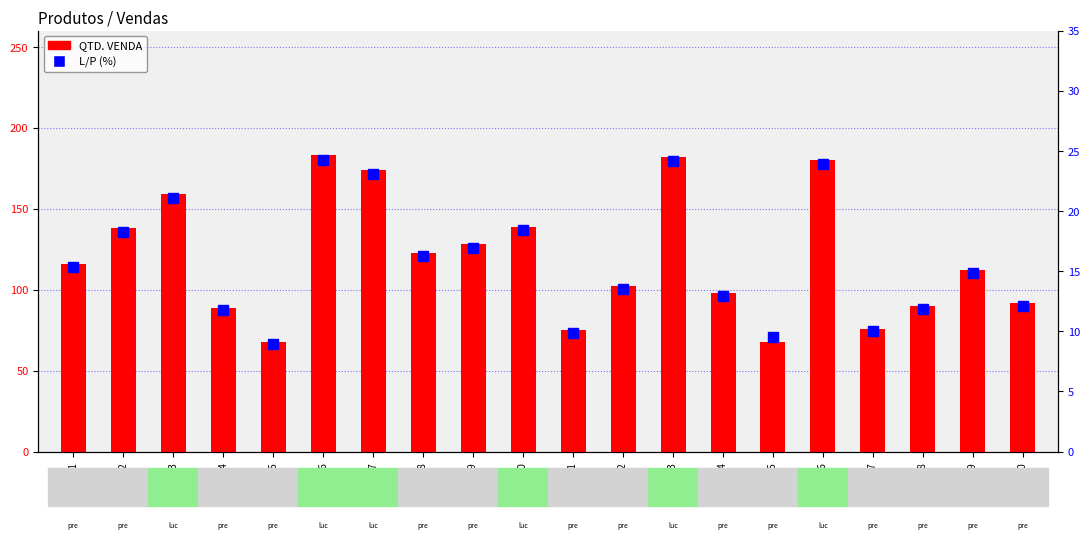

What is the smallest value displayed?

9.0